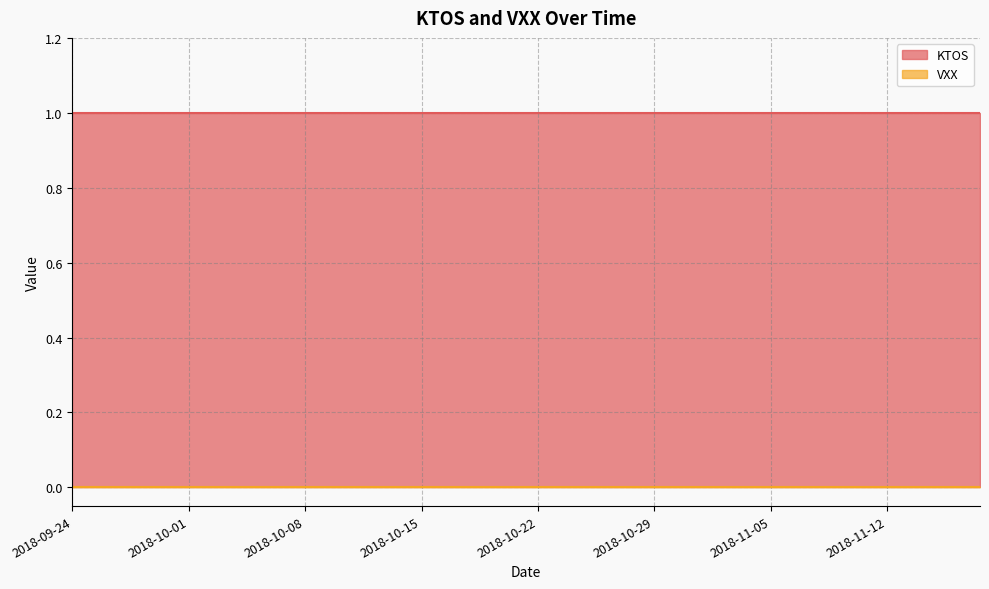

Is the value of KTOS at 2018-11-09 greater than the value of VXX at 2018-10-05?

Yes